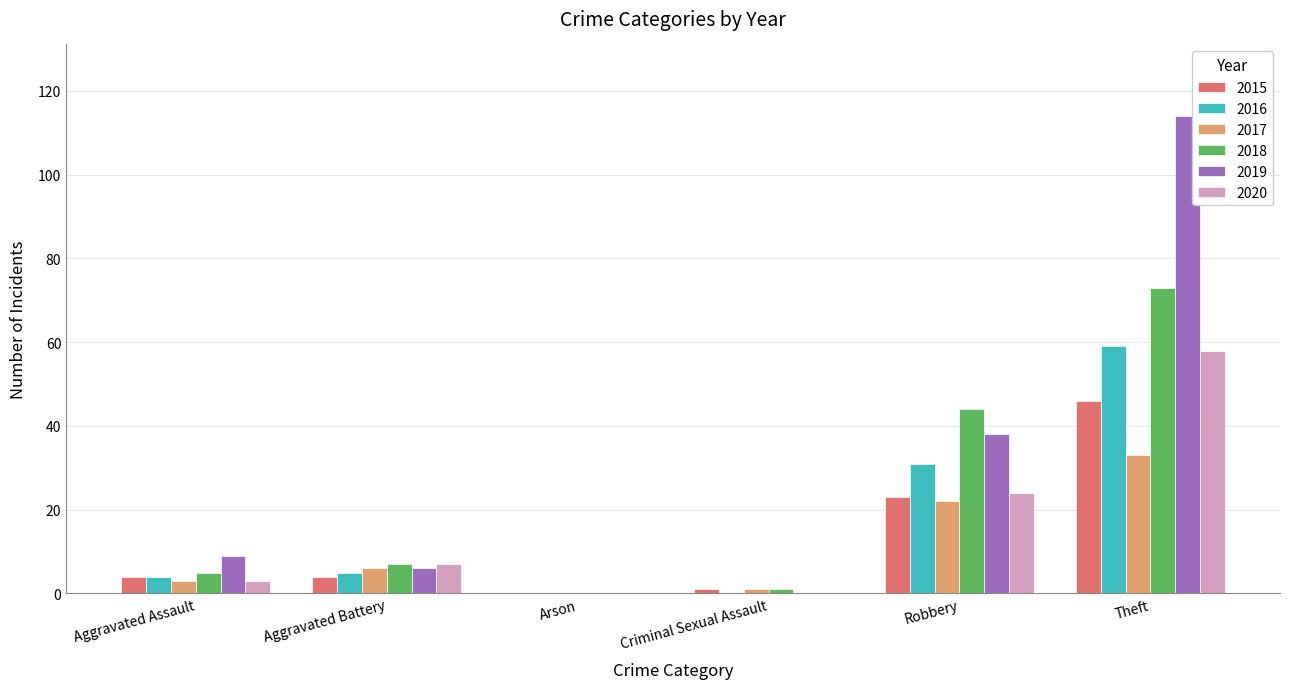

Is it true that 2016 equals 34 at Arson?

False